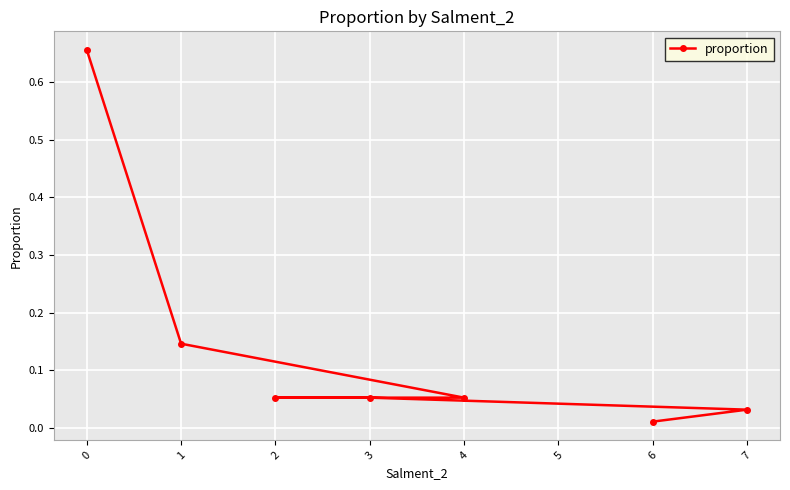

What is the maximum value shown in the chart?

0.7